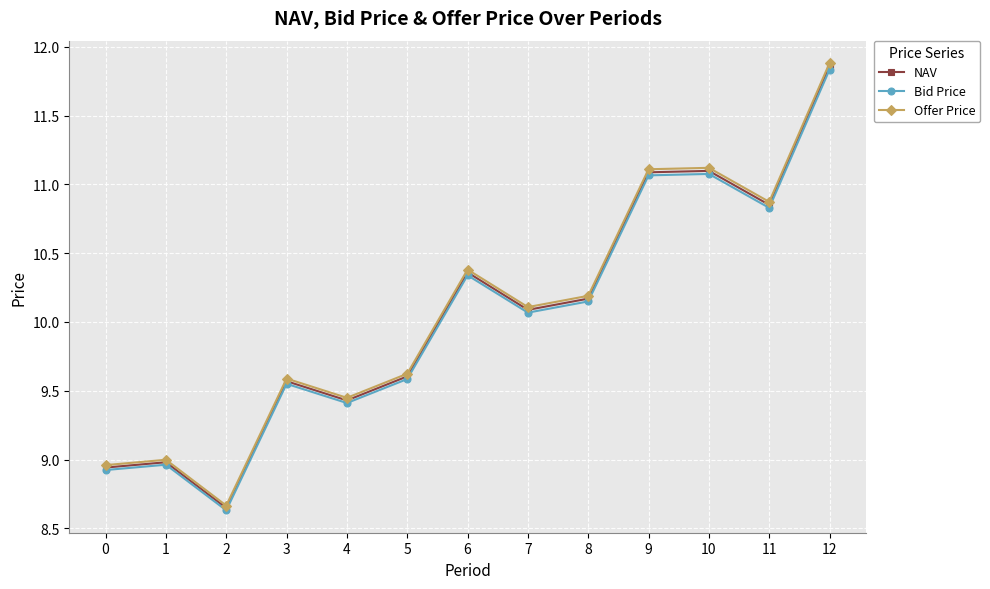

Where is NAV nearest to the value 10?

7